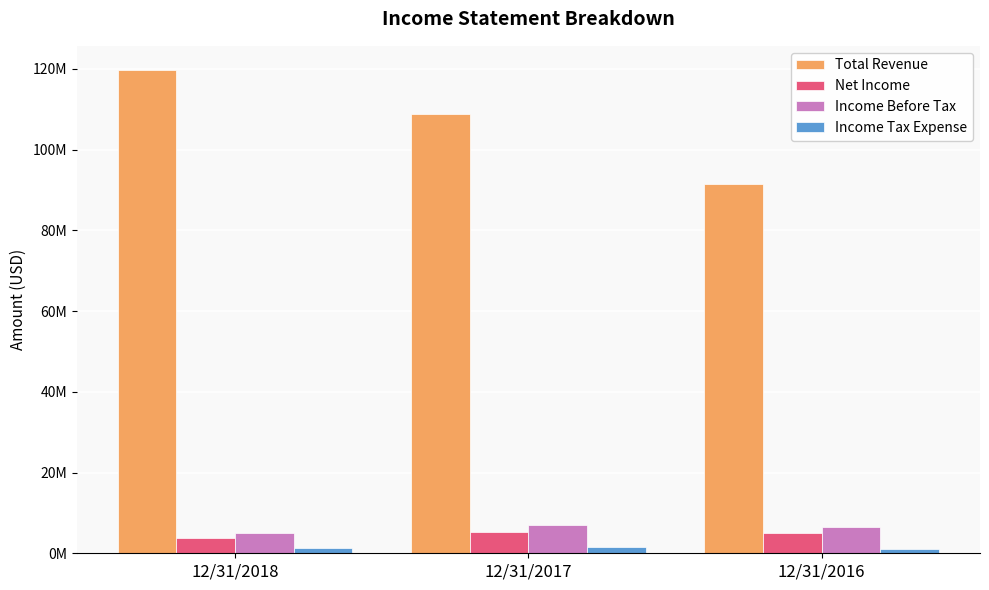

What is the value of the Net Income bar at the 3rd from the left?

5146052